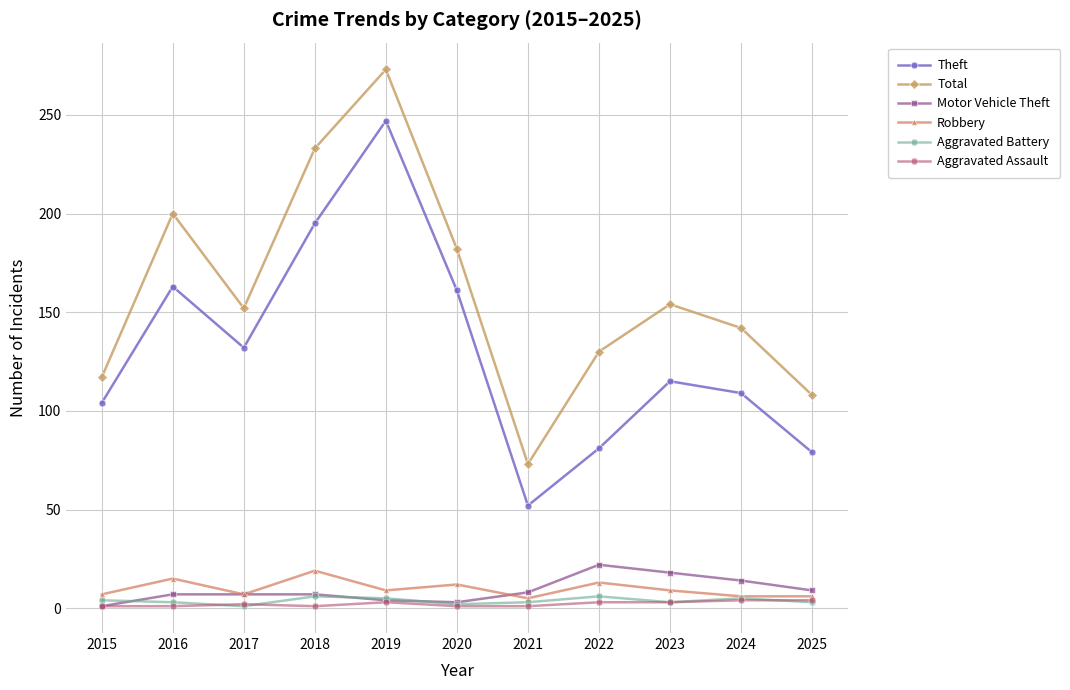

True or false: Total and Robbery intersect in this chart.

False